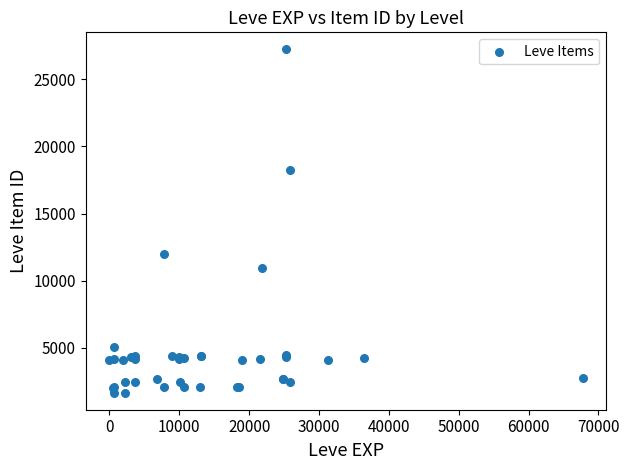

What Y value in the scatter plot is closest to 14448?

12018